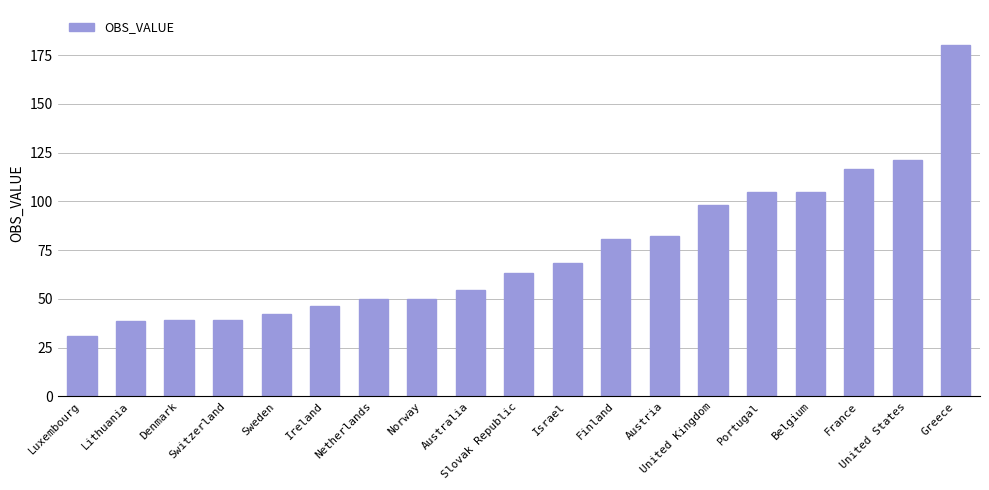

What is the minimum value shown in the chart?

30.9